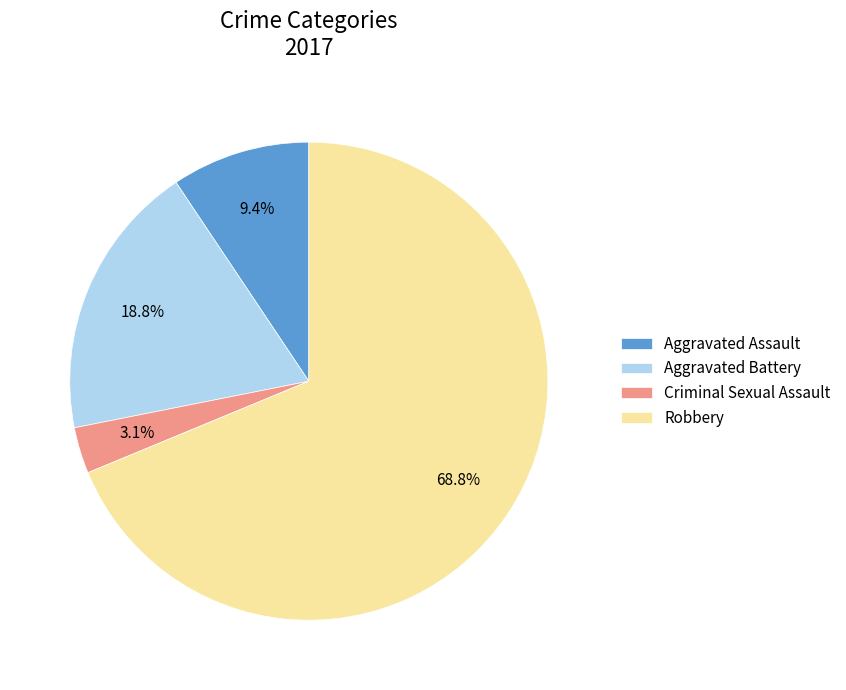

Rank the categories by value from lowest to highest.

Criminal Sexual Assault, Aggravated Assault, Aggravated Battery, Robbery